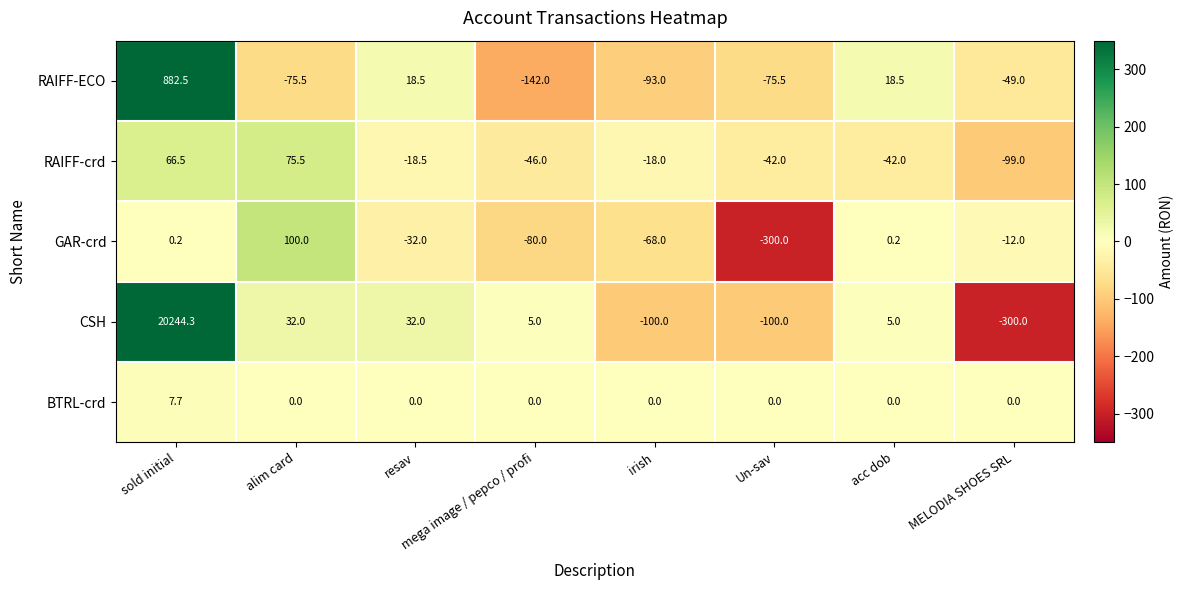

How many positive values does the BTRL-crd series have?

1